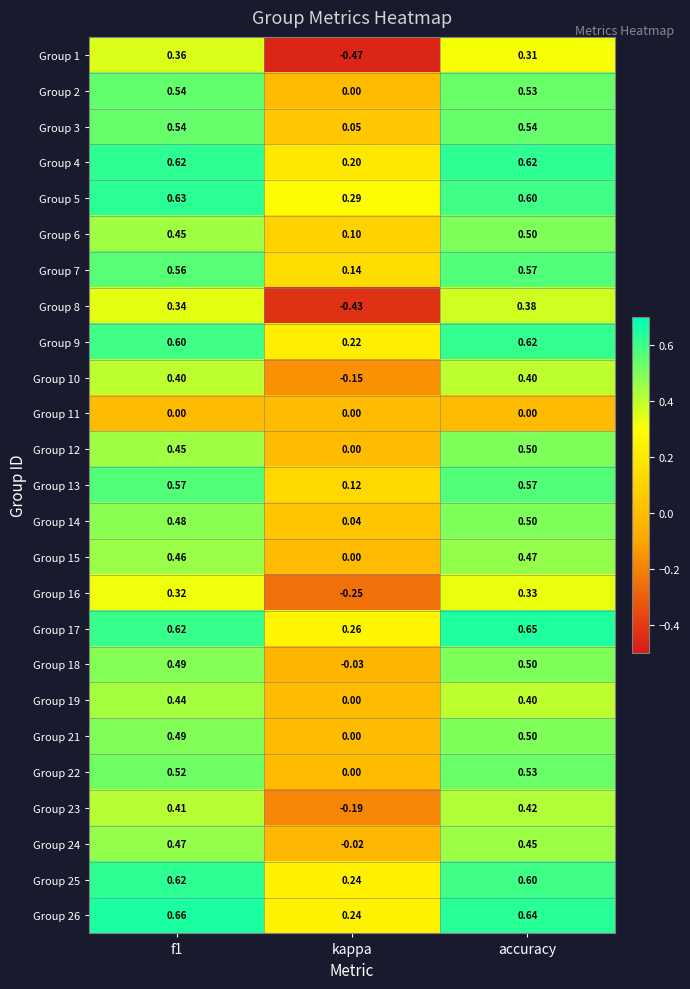

Is the value of Group 18 at f1 greater than the value of Group 7 at kappa?

Yes